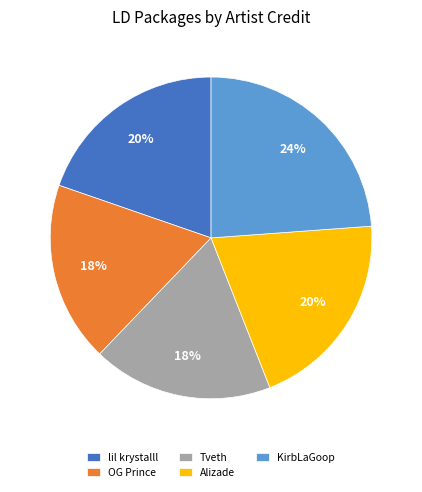

To the nearest percent, what percentage of the pie is KirbLaGoop?

24%